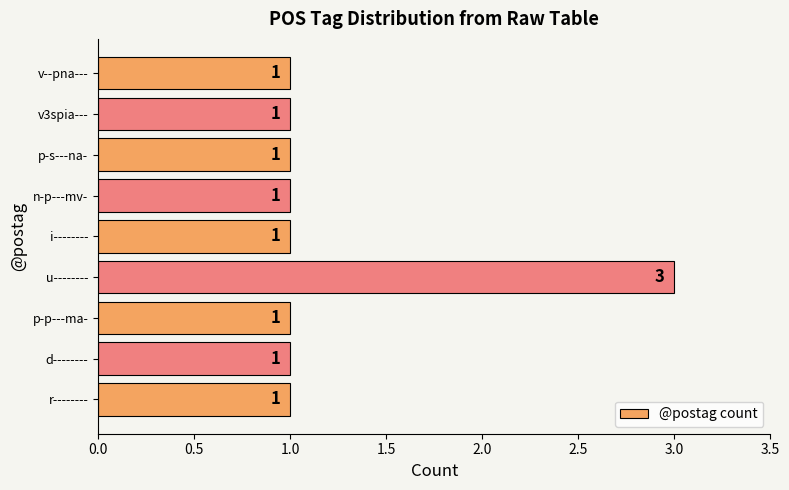

Approximately how many times larger is the value at n-p---mv- compared to d--------?

1.0